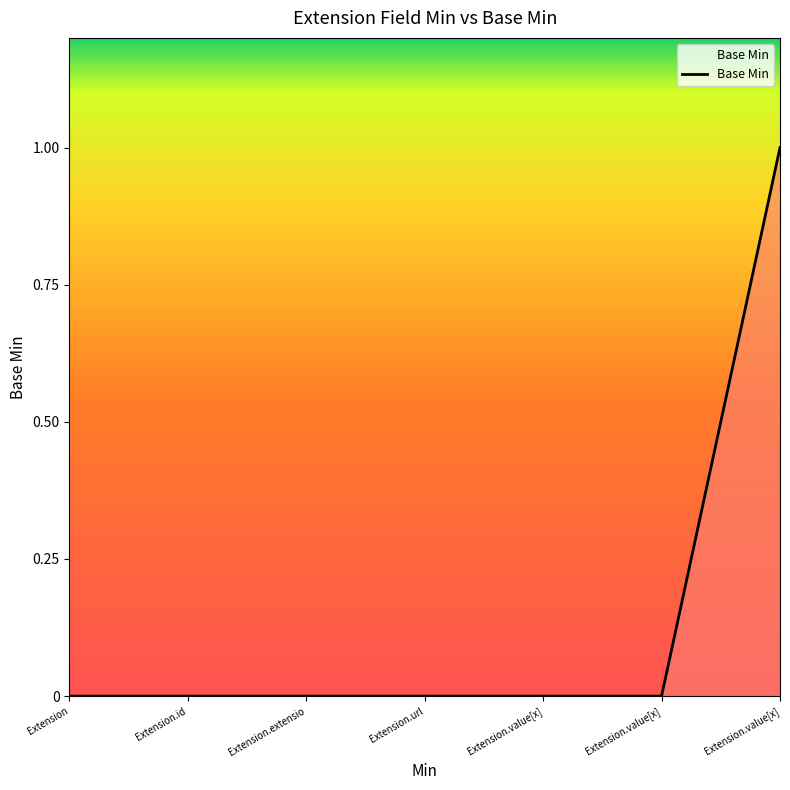

What is the sum of the values at Extension.url and Extension.value[x]?

1